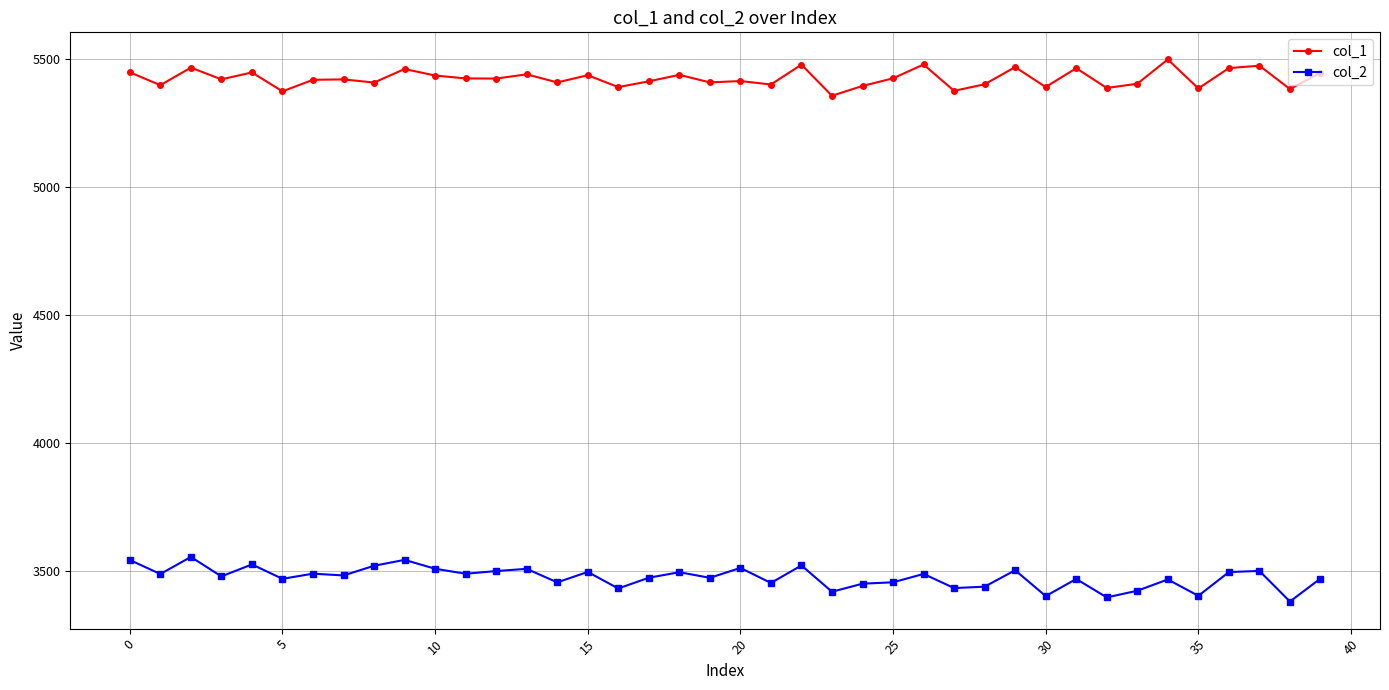

At how many categories does at least one series exceed 3740?

40